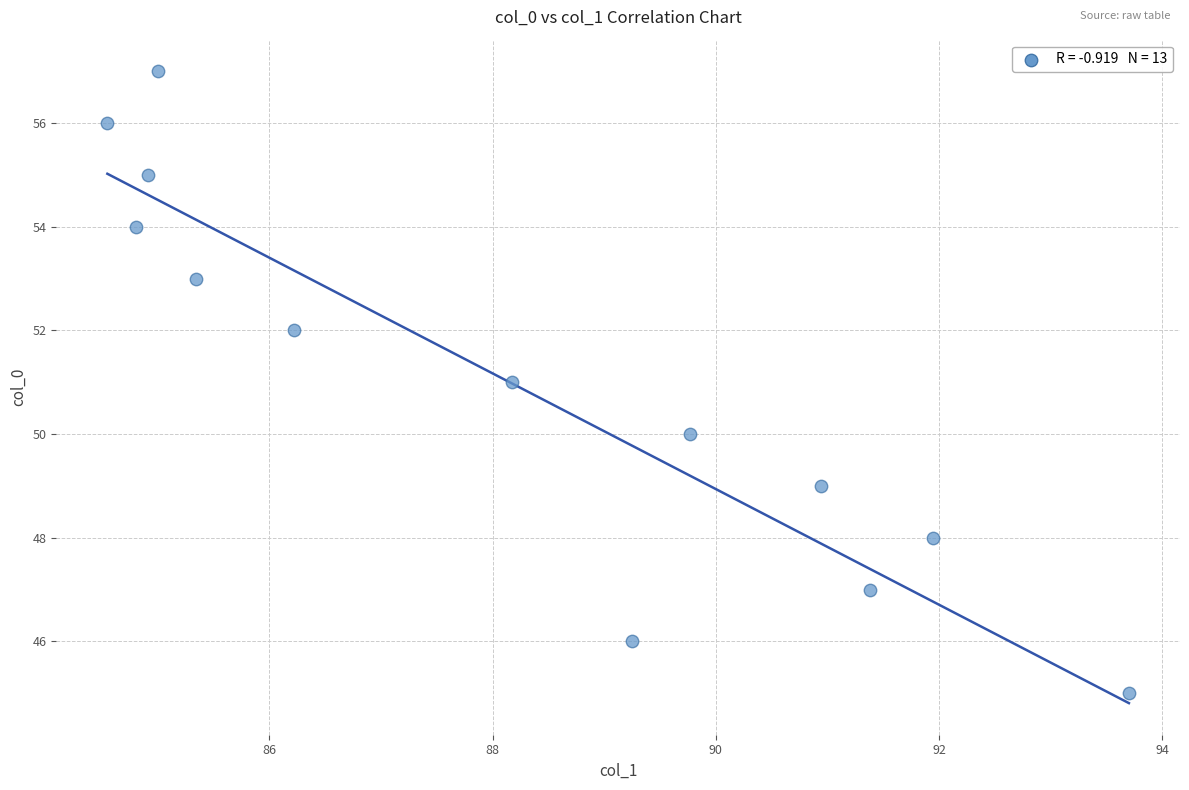

What is the range of Y values (max minus min)?

12